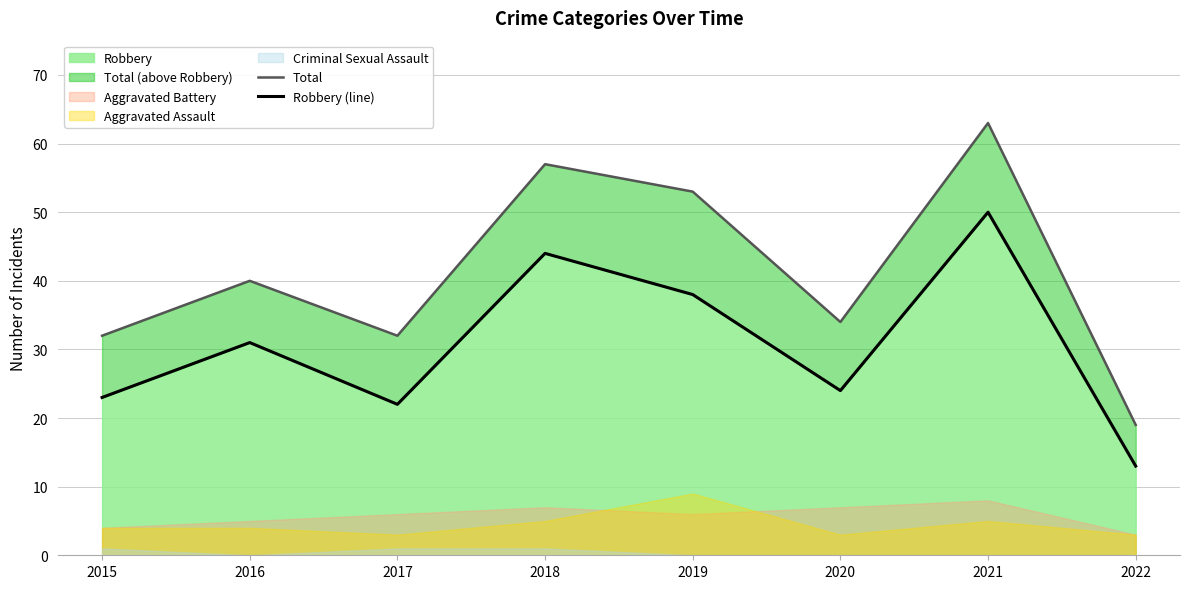

Is it true that Total equals 19 at 2022?

True